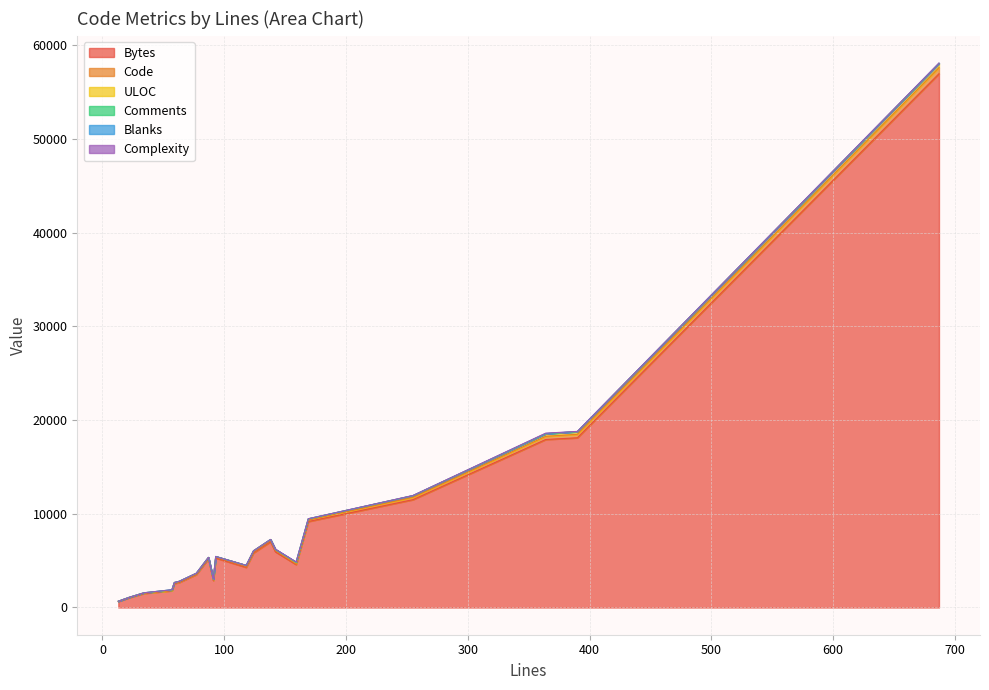

At which label is Complexity closest to 19?

255